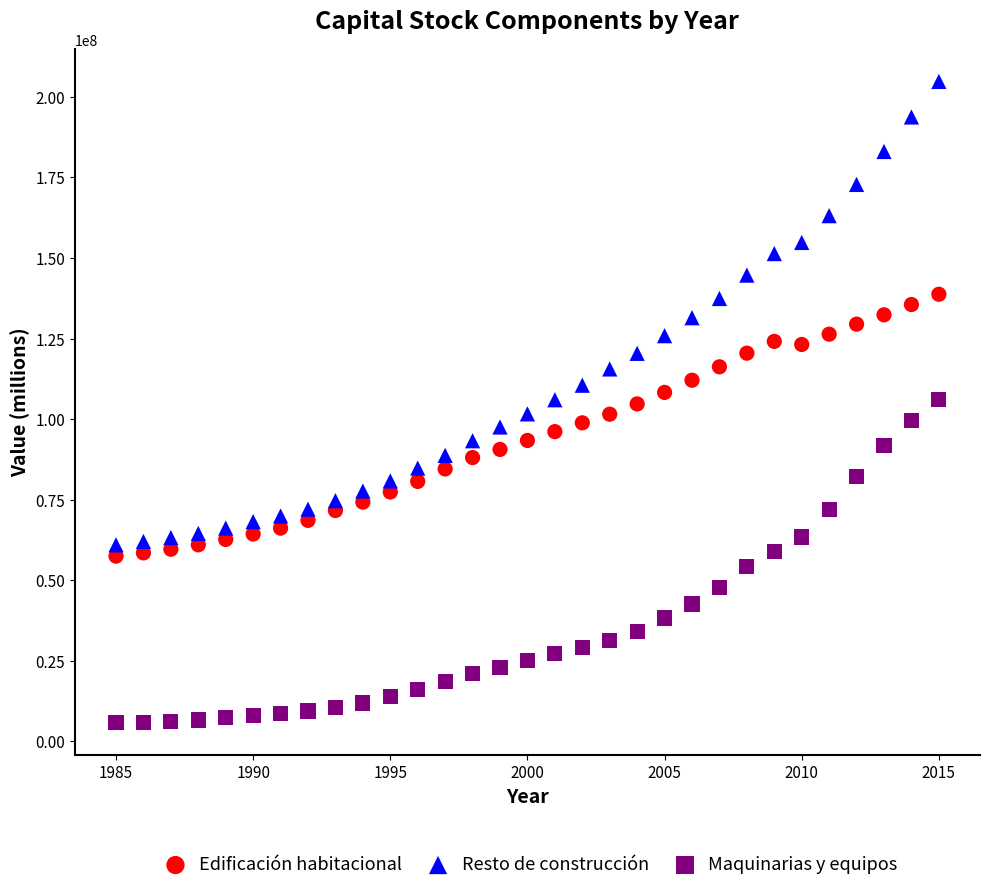

Which series reaches the maximum Y coordinate?

Resto de construcción